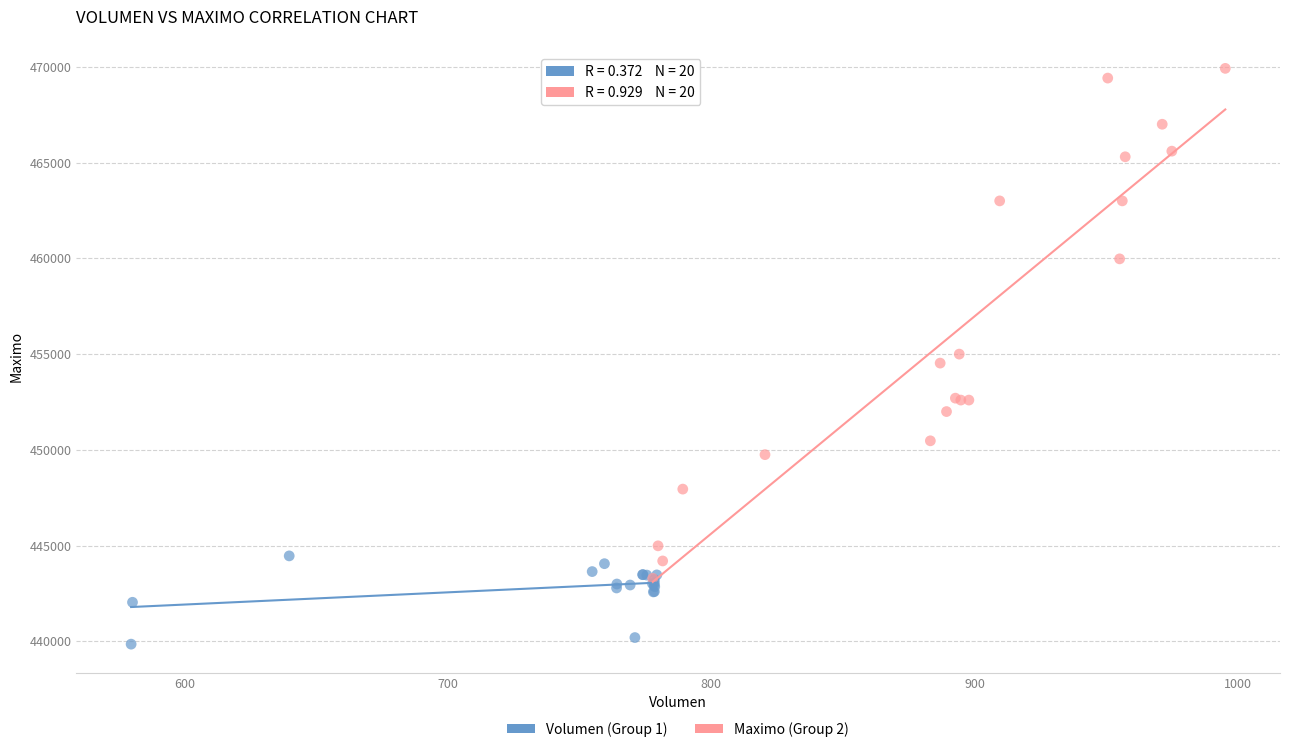

Which series reaches the maximum Y coordinate?

Maximo (Group 2)